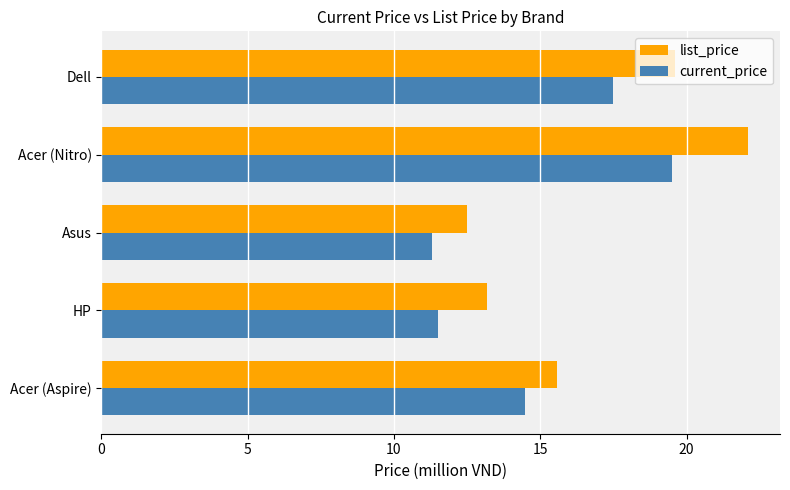

Which series has the largest total across all categories?

list_price